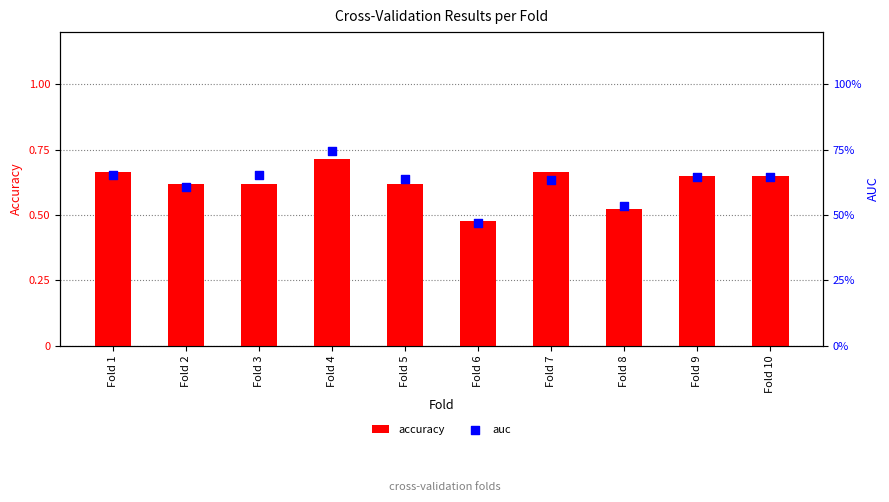

Which series has the widest spread of Y values?

auc